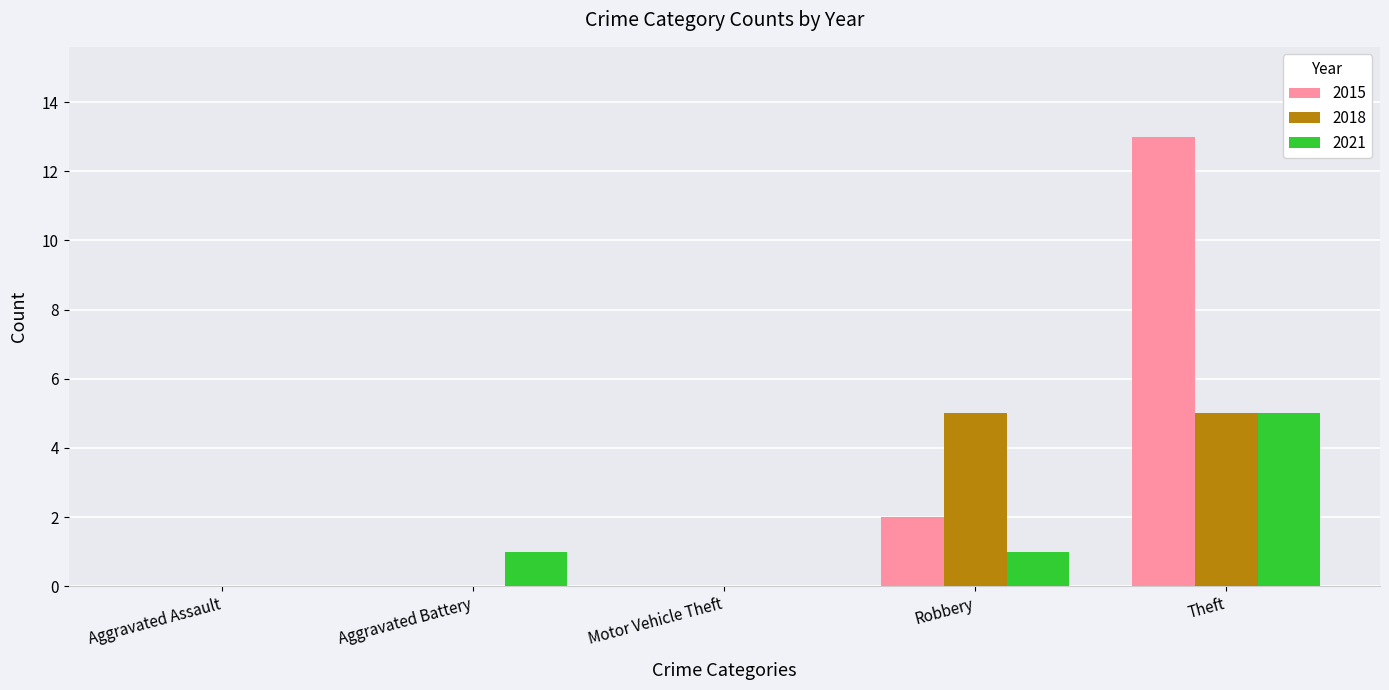

The value of 2021 at Aggravated Battery is 1. True or false?

True